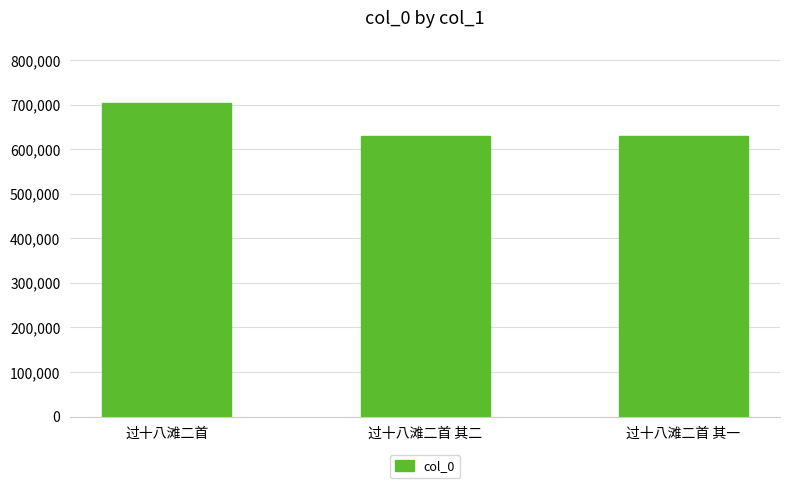

How many bars are there in total?

3